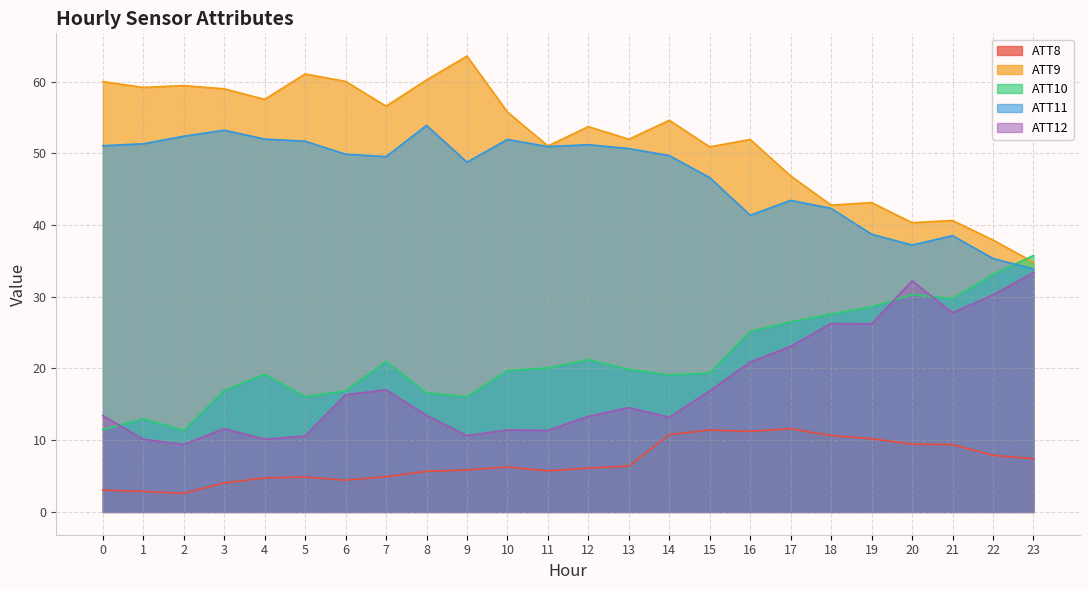

Rank the series at 21 from lowest to highest value.

ATT8, ATT12, ATT10, ATT11, ATT9